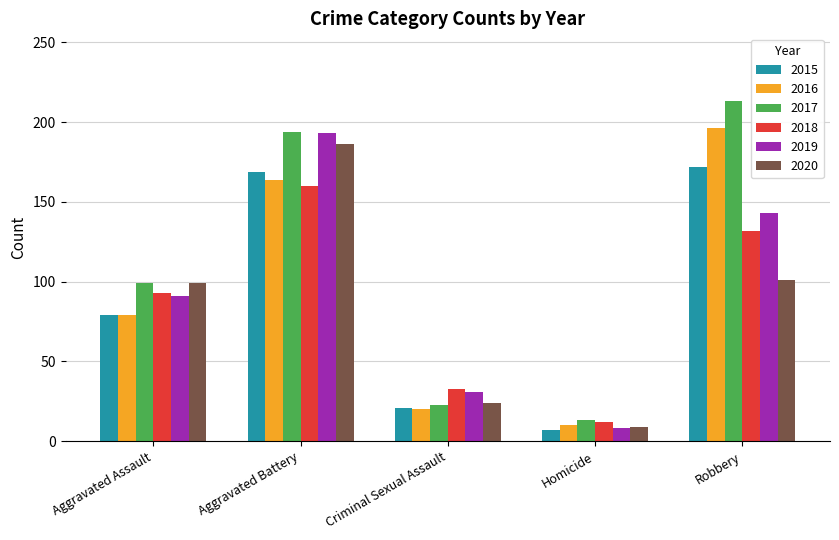

Reading left to right, what are all the values shown in this chart?

2015: Aggravated Assault=79	Aggravated Battery=169	Criminal Sexual Assault=21	Homicide=7	Robbery=172
2016: Aggravated Assault=79	Aggravated Battery=164	Criminal Sexual Assault=20	Homicide=10	Robbery=196
2017: Aggravated Assault=99	Aggravated Battery=194	Criminal Sexual Assault=23	Homicide=13	Robbery=213
2018: Aggravated Assault=93	Aggravated Battery=160	Criminal Sexual Assault=33	Homicide=12	Robbery=132
2019: Aggravated Assault=91	Aggravated Battery=193	Criminal Sexual Assault=31	Homicide=8	Robbery=143
2020: Aggravated Assault=99	Aggravated Battery=186	Criminal Sexual Assault=24	Homicide=9	Robbery=101